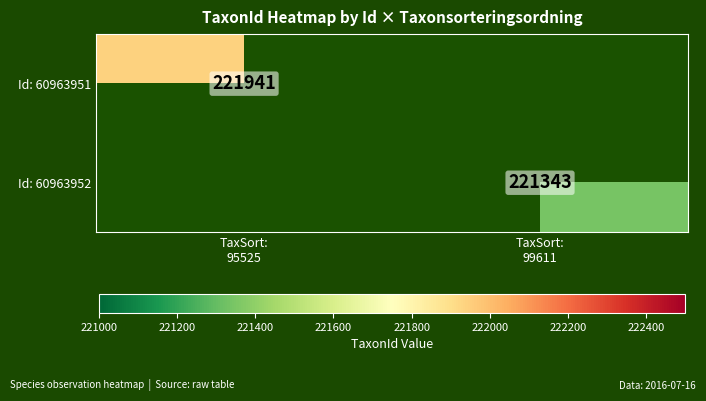

At which category does the chart reach its minimum across all series?

TaxSort:
99611